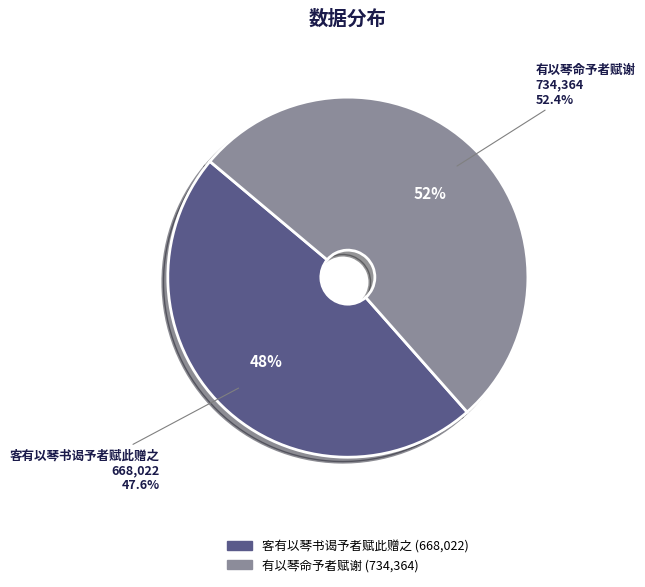

What is the total percentage of 客有以琴书谒予者赋此赠之 and 有以琴命予者赋谢?

100.0%